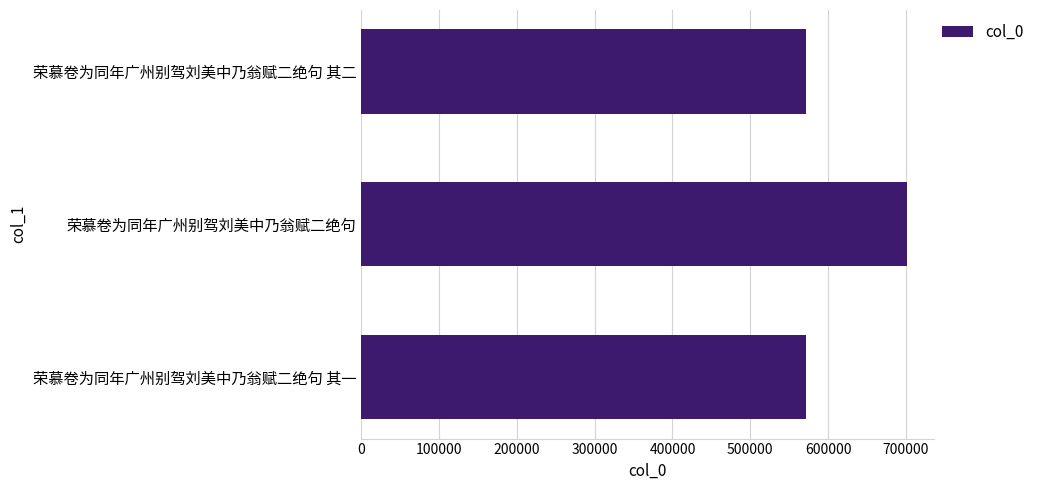

At which label is the value closest to 636376?

荣慕卷为同年广州别驾刘美中乃翁赋二绝句 其二